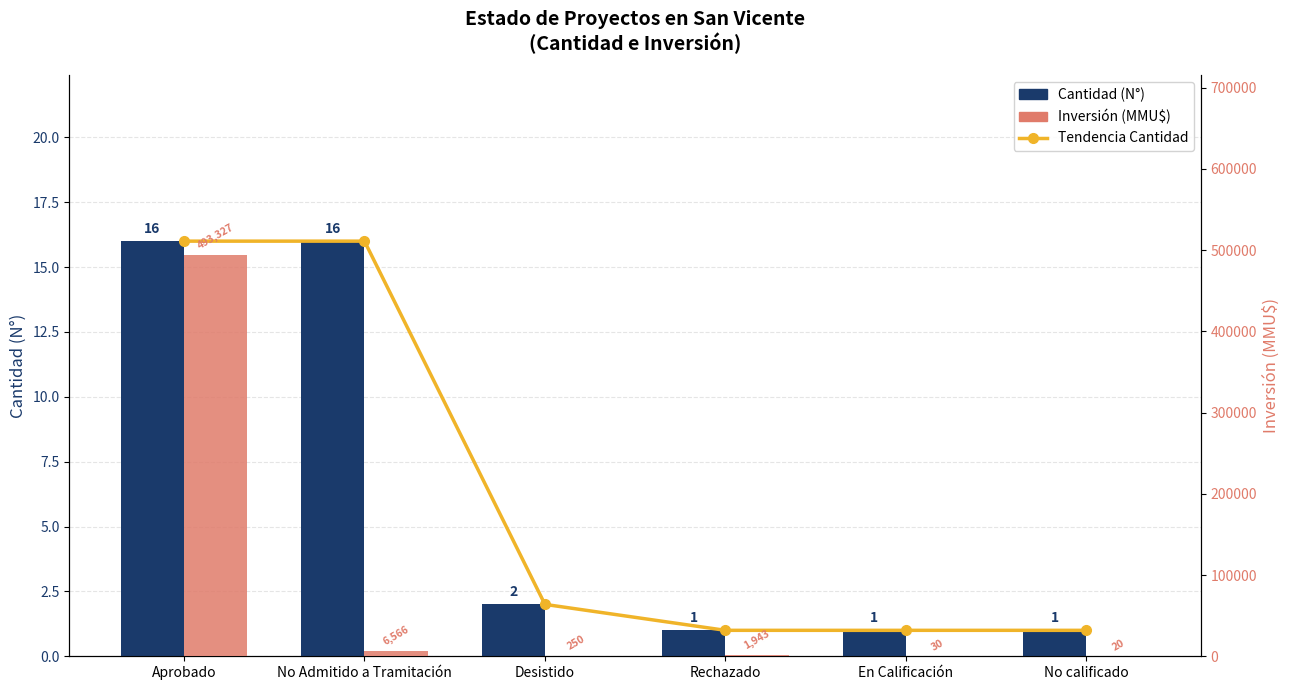

At which label does Inversión (MMU$) reach its minimum?

No calificado